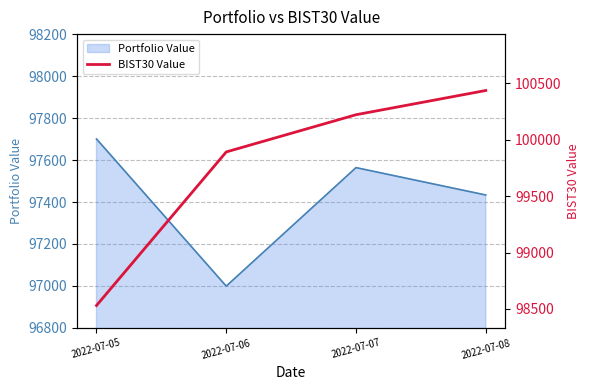

Which category has the lowest value in the Portfolio Value series?

2022-07-06